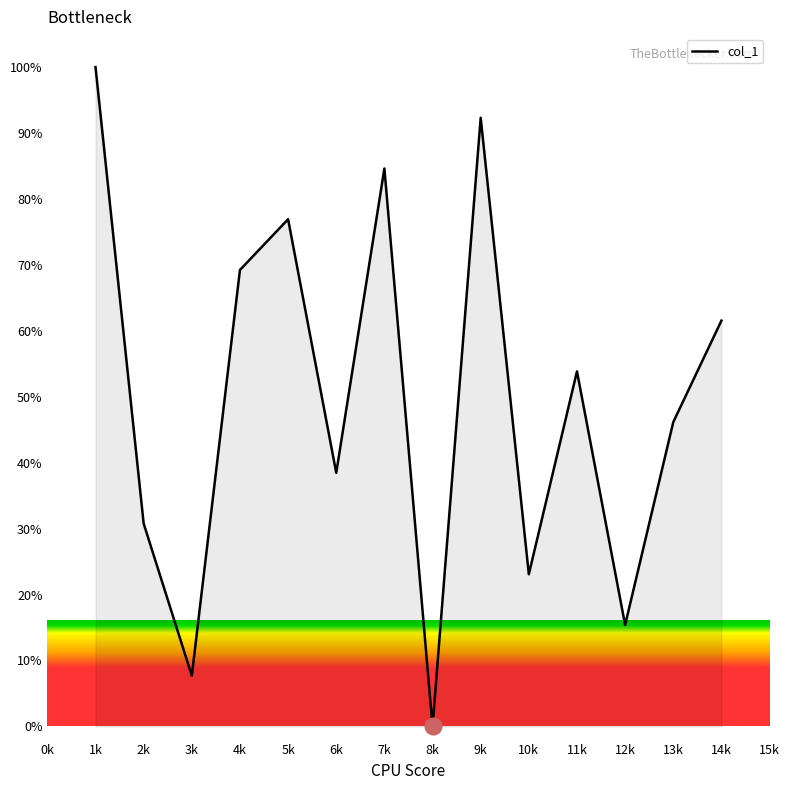

True or false: the data shows 72.4 at 11k.

False